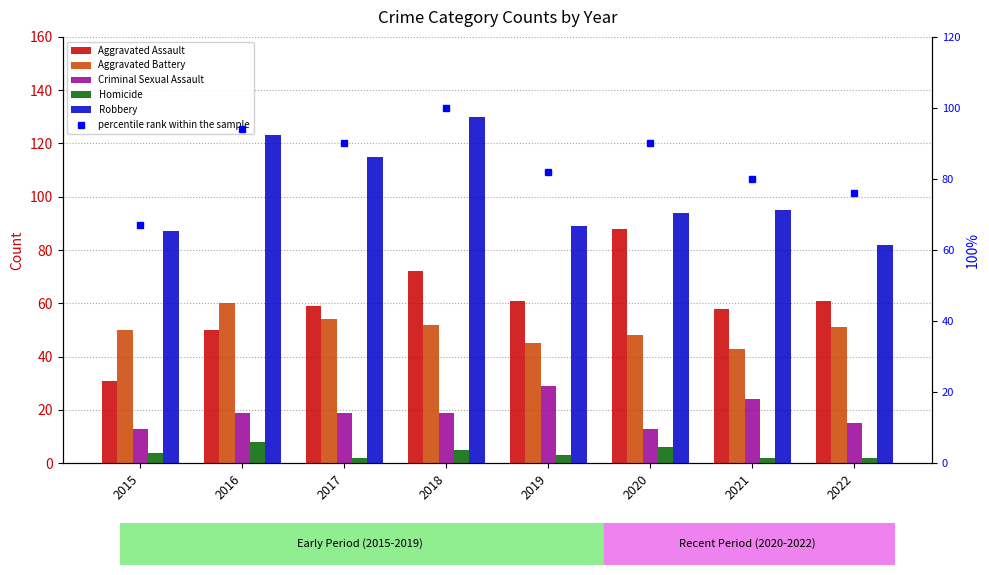

At how many categories does at least one series exceed 80?

8